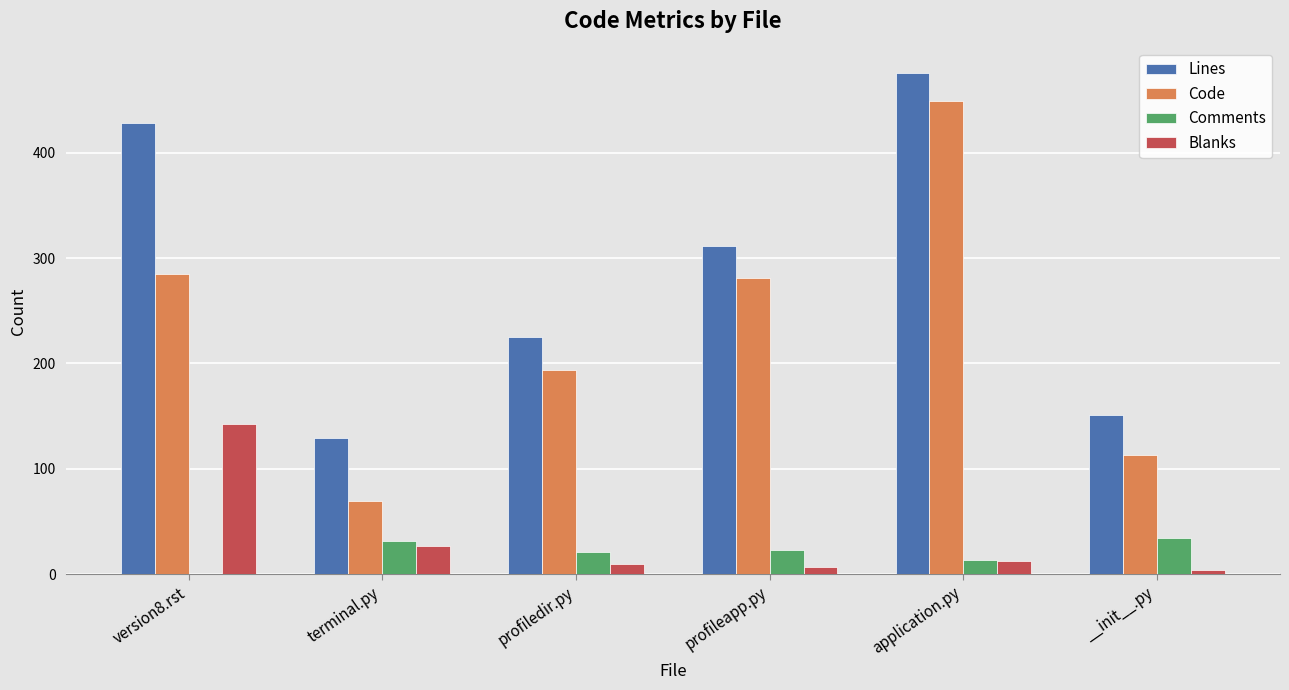

Reading right to left, what are all the values shown in this chart?

Lines: __init__.py=151	application.py=476	profileapp.py=311	profiledir.py=225	terminal.py=129	version8.rst=428
Code: __init__.py=113	application.py=449	profileapp.py=281	profiledir.py=194	terminal.py=70	version8.rst=285
Comments: __init__.py=34	application.py=14	profileapp.py=23	profiledir.py=21	terminal.py=32	version8.rst=0
Blanks: __init__.py=4	application.py=13	profileapp.py=7	profiledir.py=10	terminal.py=27	version8.rst=143